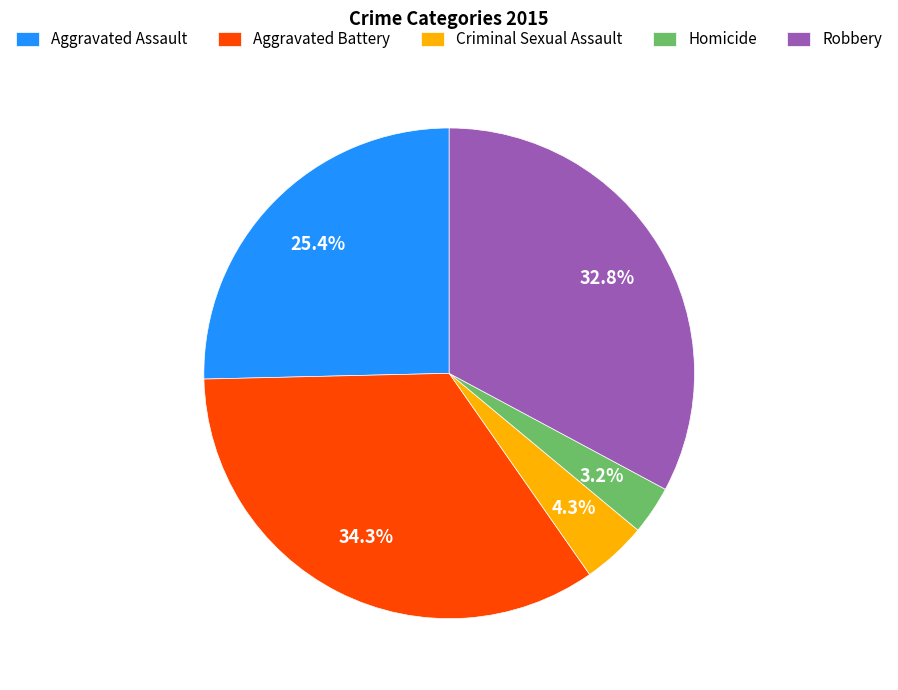

Is there any slice that represents more than half of the pie?

No